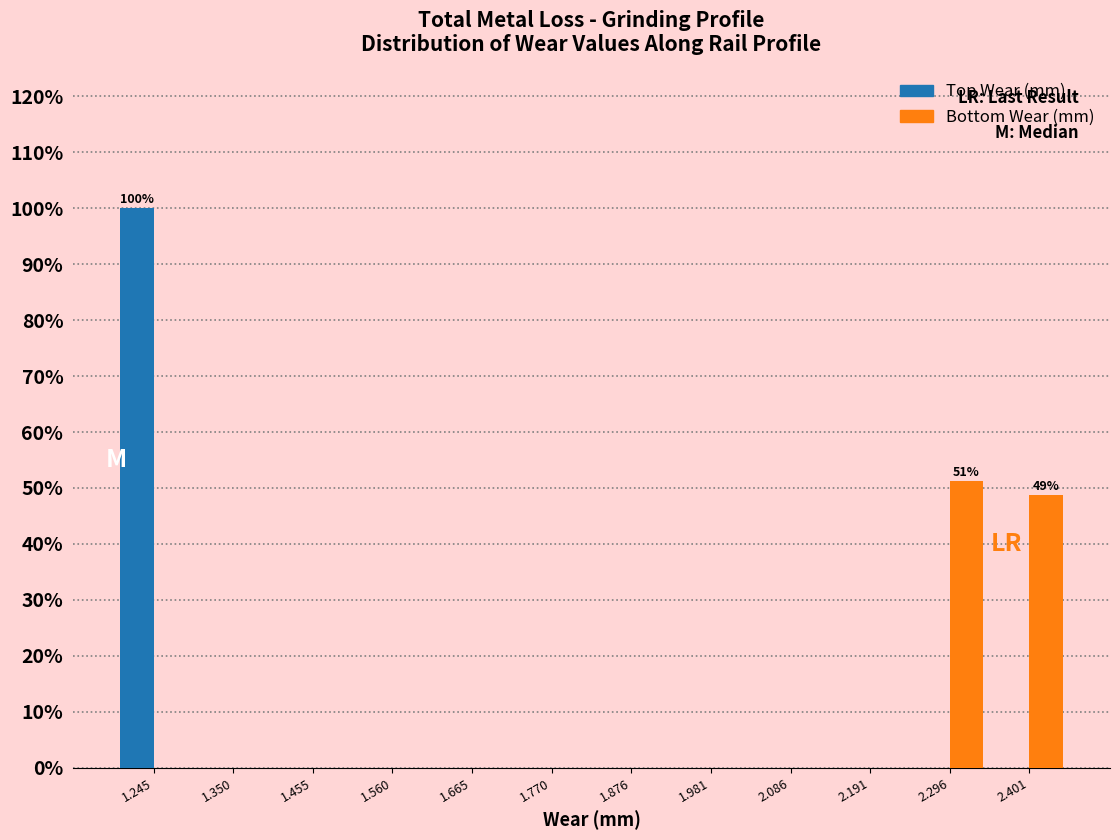

In the Top Wear (mm) series, which range on the x-axis has the tallest bar?

1.20 to 1.30